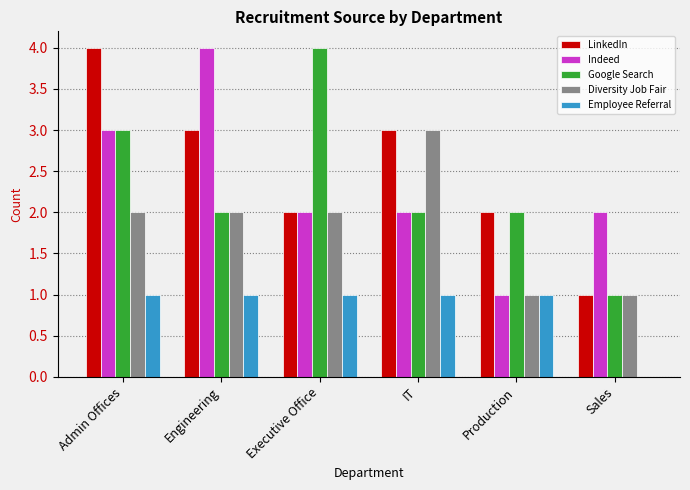

Which series changed the most between IT and Production?

Diversity Job Fair